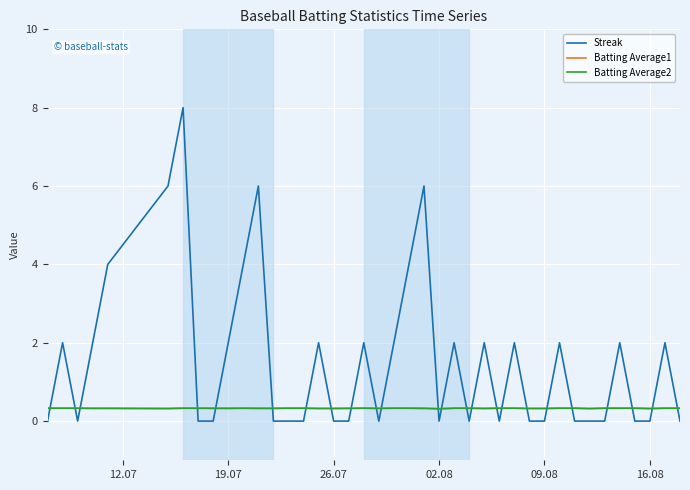

What is the highest value of the Streak series?

8.0